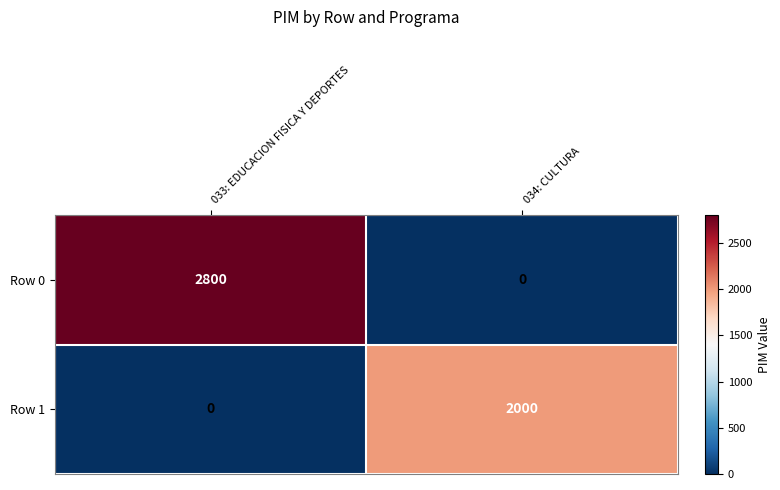

What is the difference between the maximum and minimum values in the Row 1 series?

2000